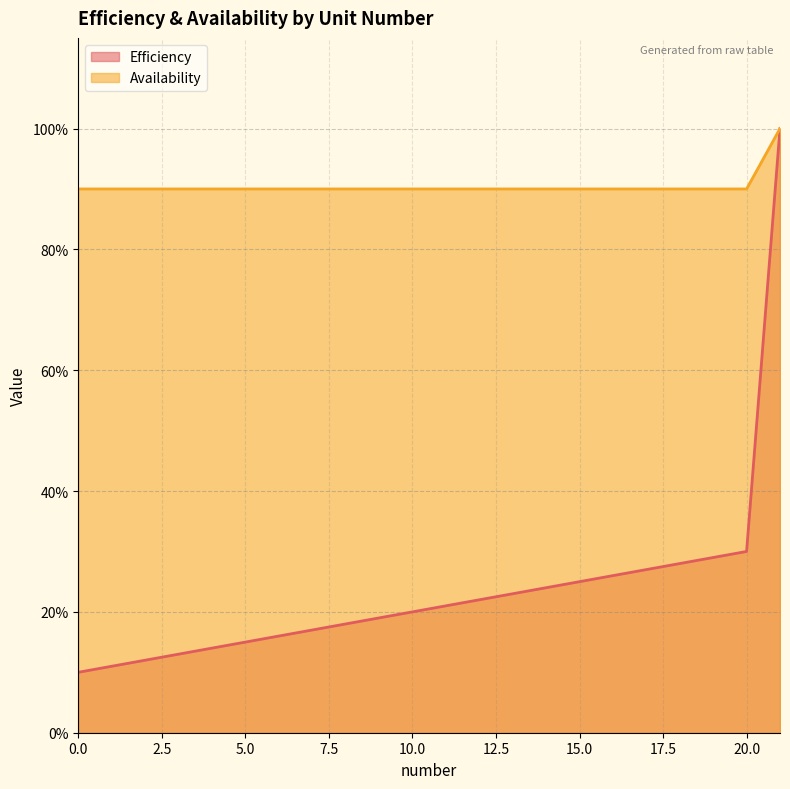

Which series changed the most between 11 and 17?

Efficiency